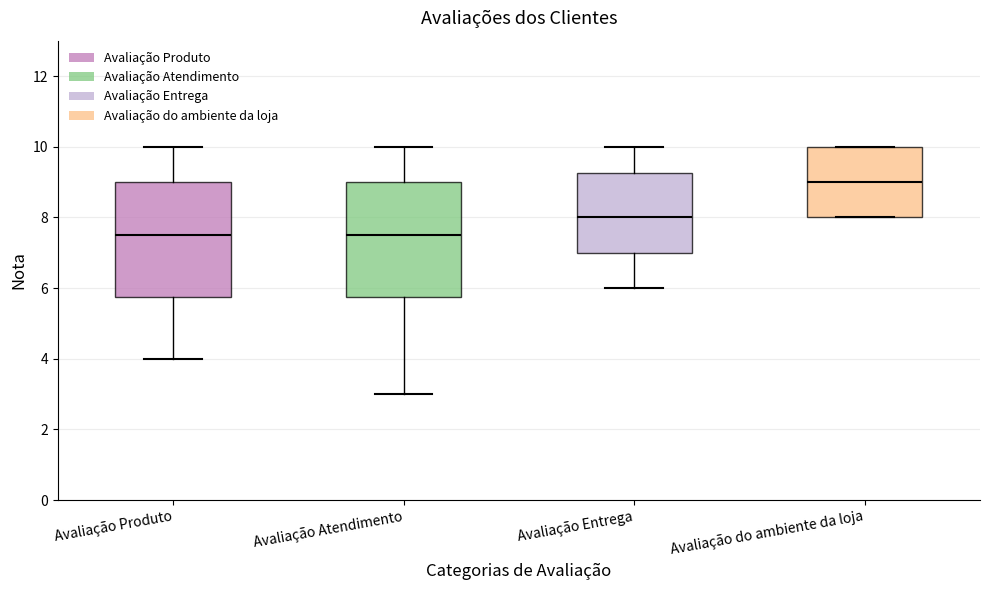

Where does the median line of the box for Avaliação Atendimento sit on the y-axis? The values are not printed on the chart, so give them approximately, as read against the axis.

7.6